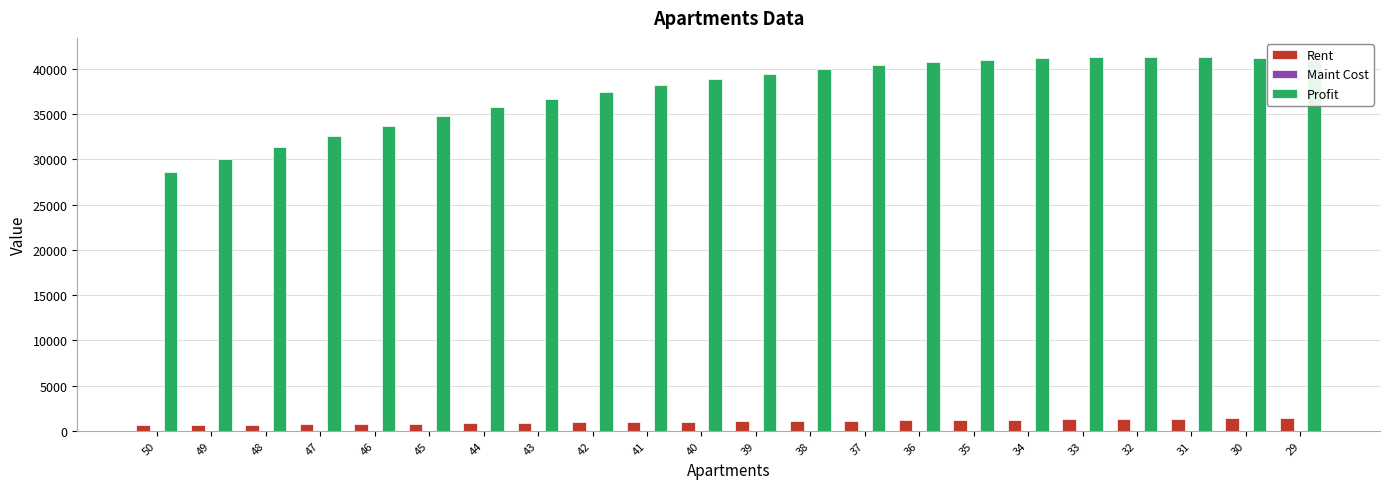

The value of Profit at 39 is 58339. True or false?

False